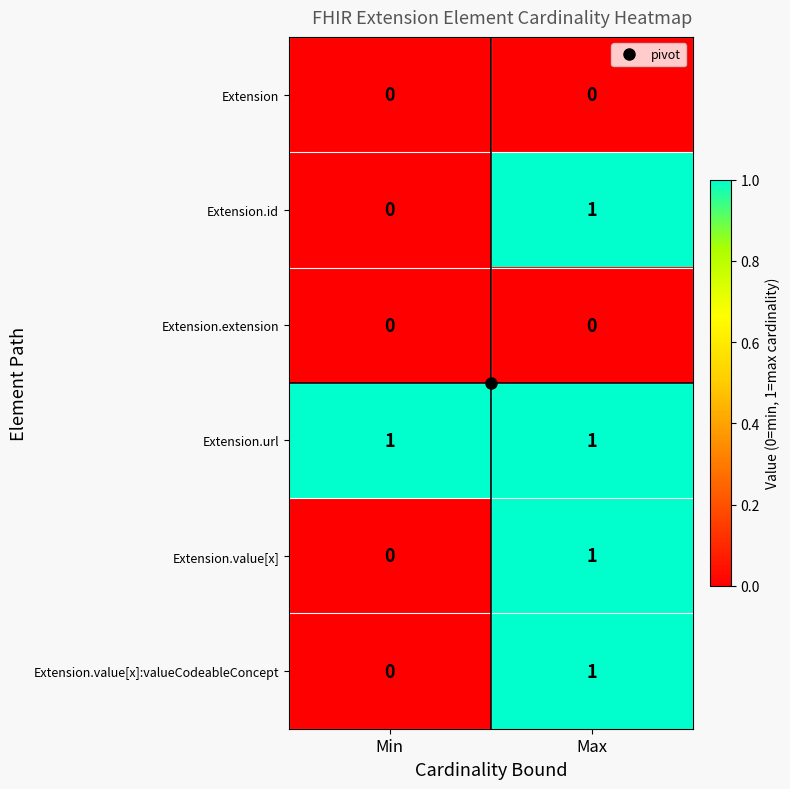

Which series has the largest total across all categories?

Extension.url